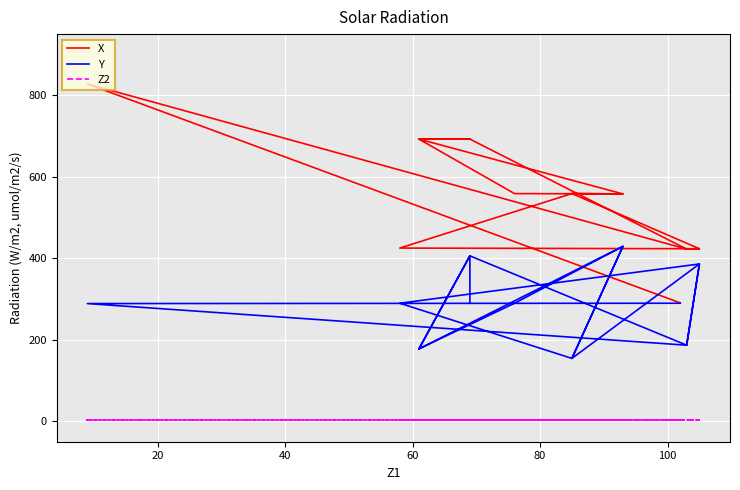

List the series in order of their overall mean, highest first.

X, Y, Z2